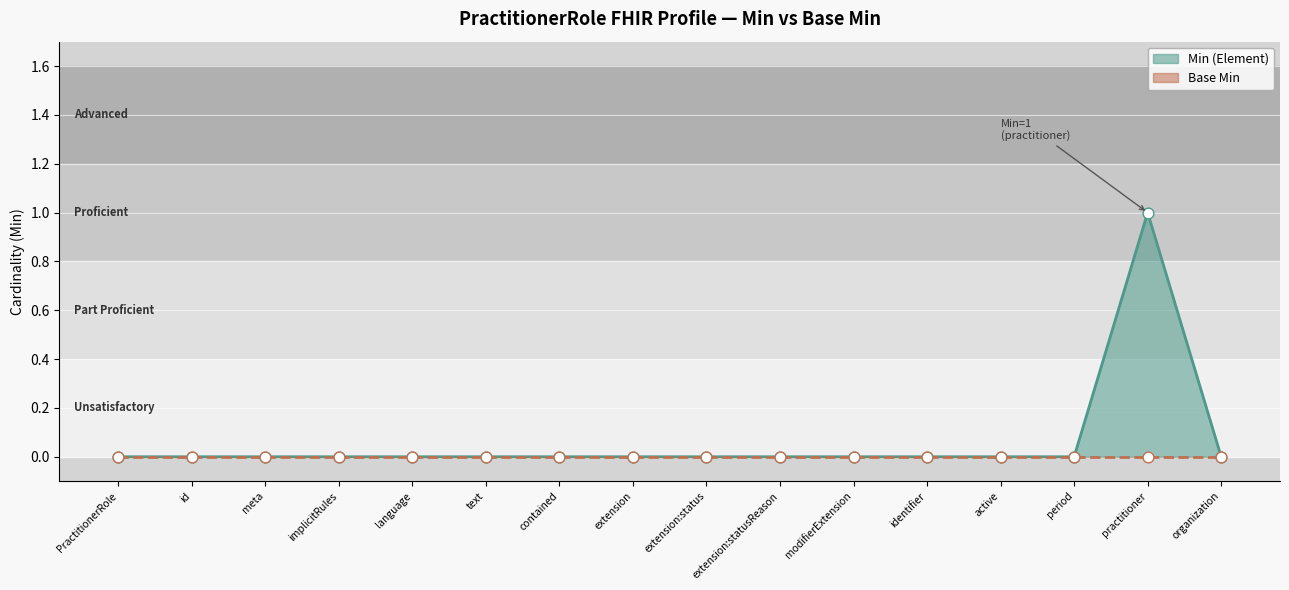

The value of Min (Element) at extension:statusReason is 1. True or false?

False